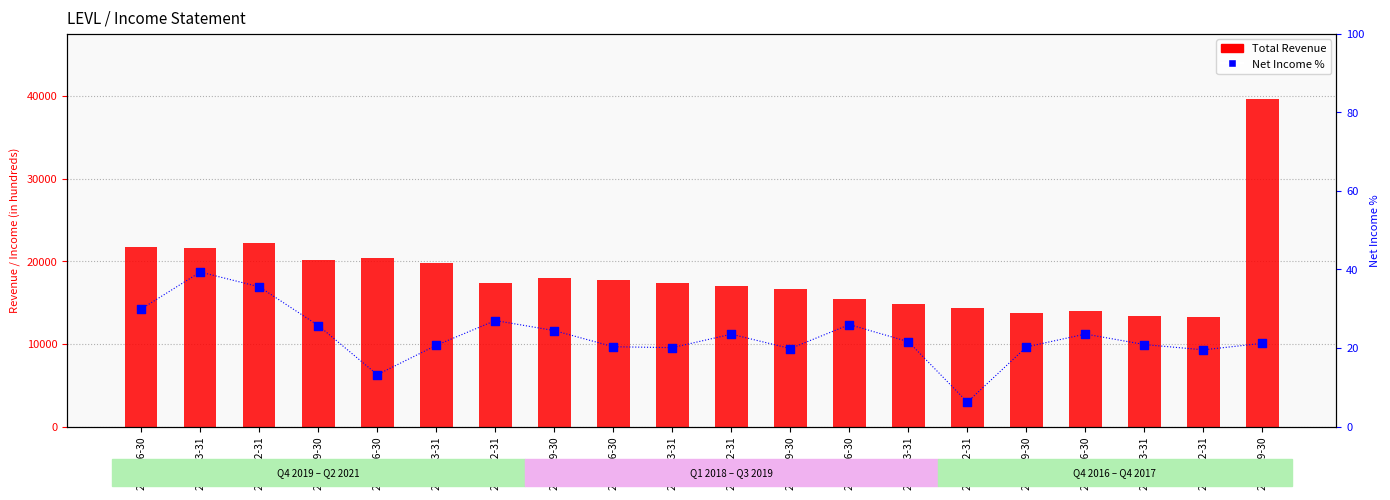

At which category is the sum across all series the highest?

2016-09-30